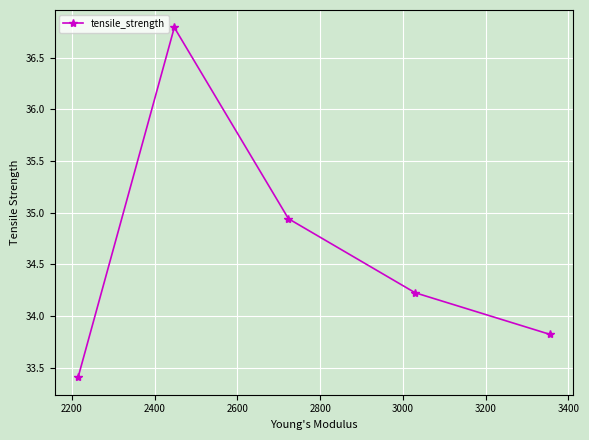

What is the average value?

34.6